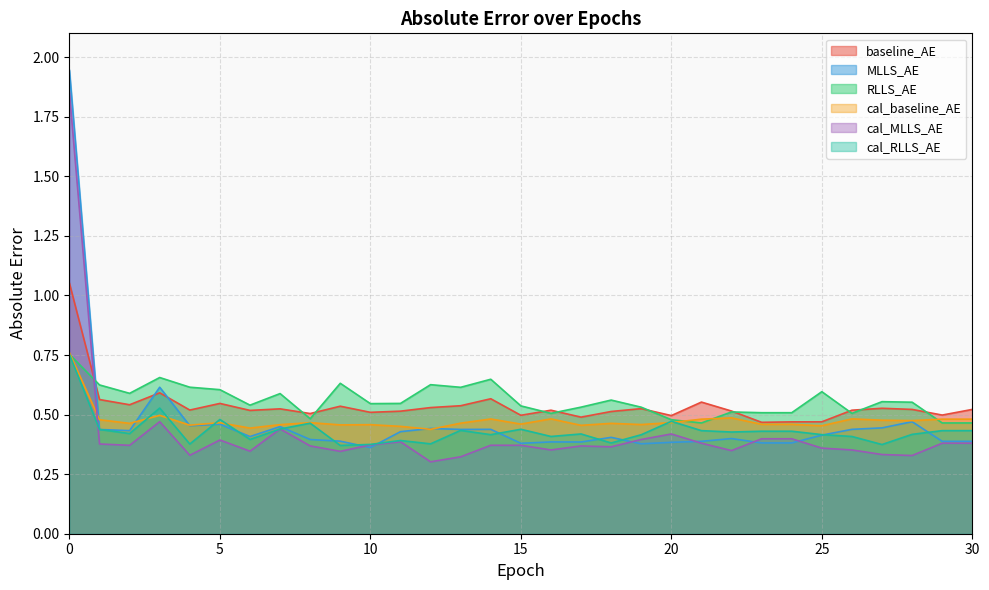

Is it true that RLLS_AE equals 0.3 at 15?

False